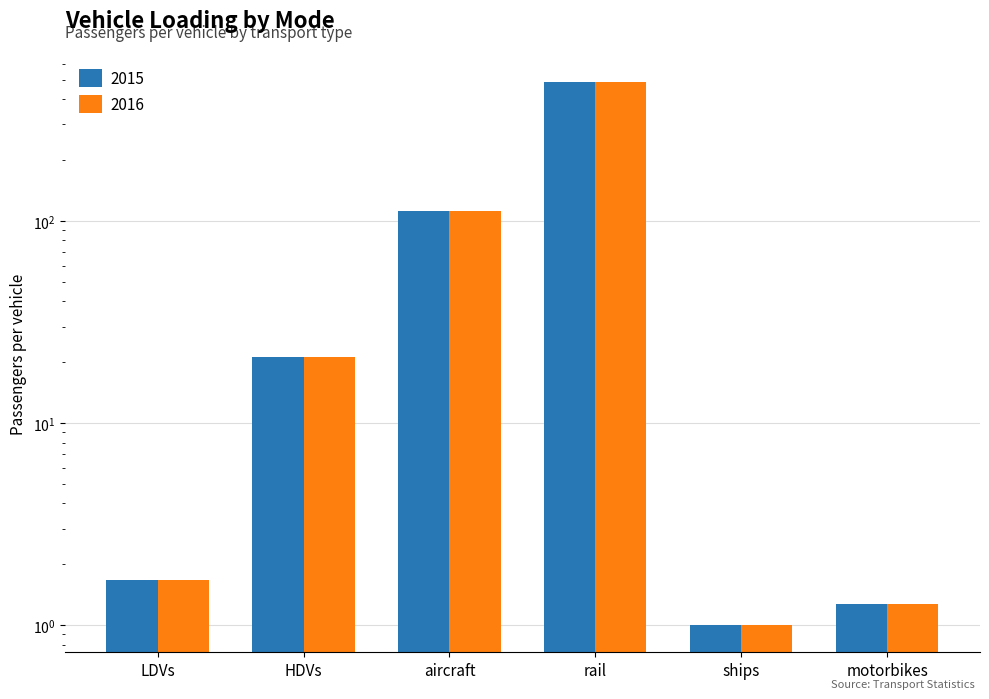

Which series changed the most between HDVs and ships?

2015